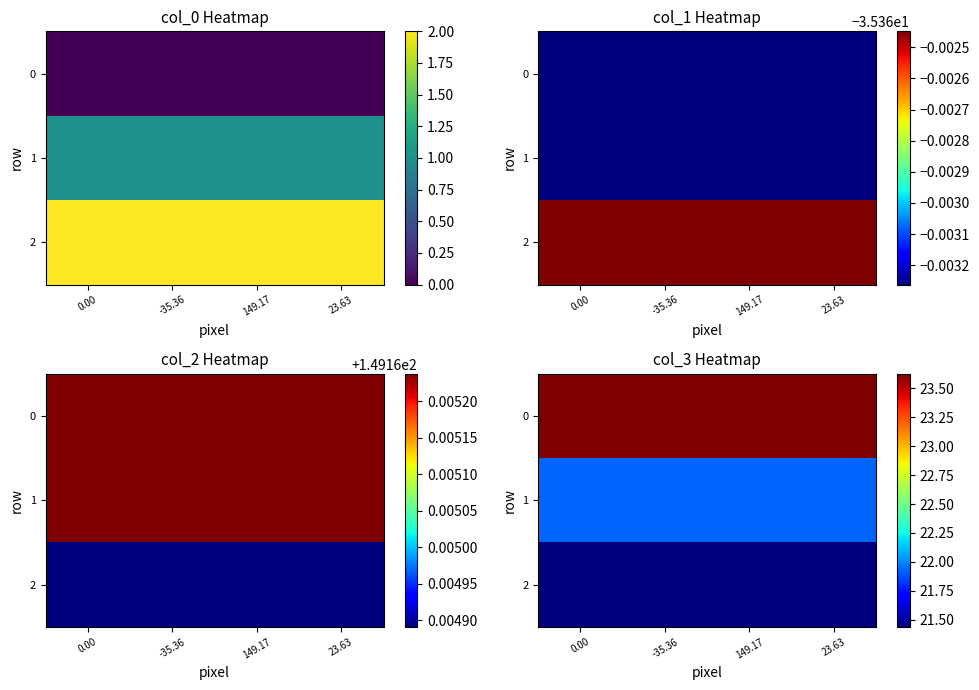

Rank the series by their average value, from highest to lowest.

0, 1, 2